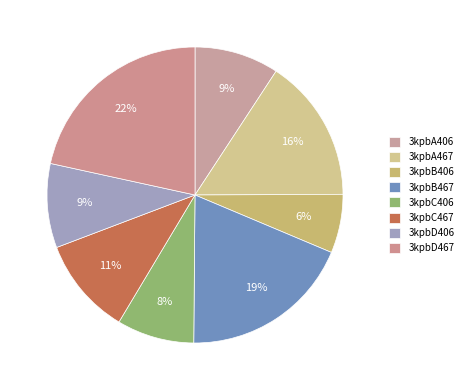

Is it true that 3kpbD406 is 9% of the pie?

True